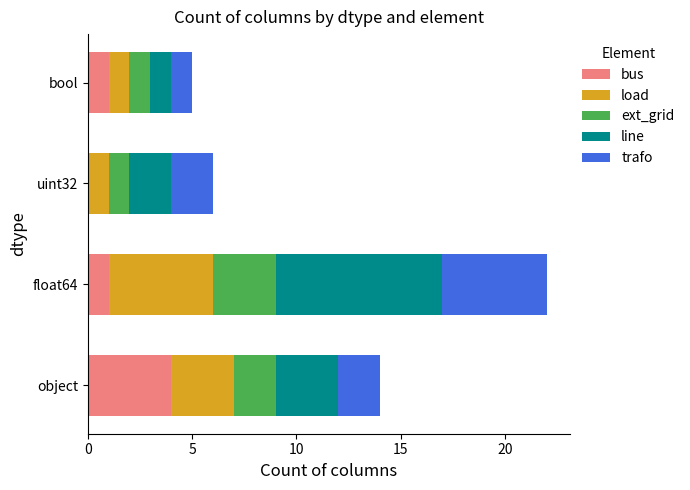

What is the highest value of the bus series?

4